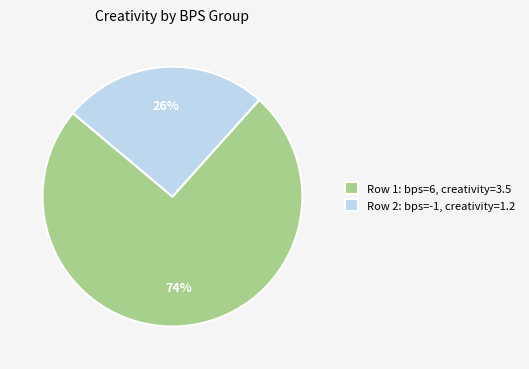

Which slice is the smallest?

Row 2: bps=-1, creativity=1.2